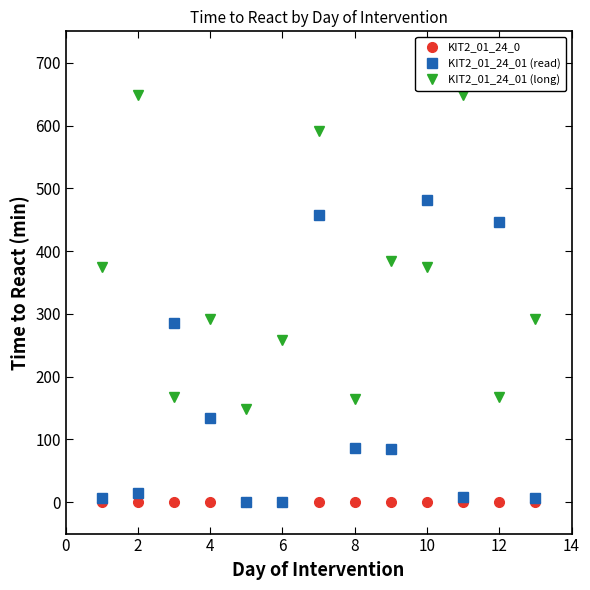

List the series in order of their peak value, lowest first.

KIT2_01_24_0, KIT2_01_24_01 (read), KIT2_01_24_01 (long)